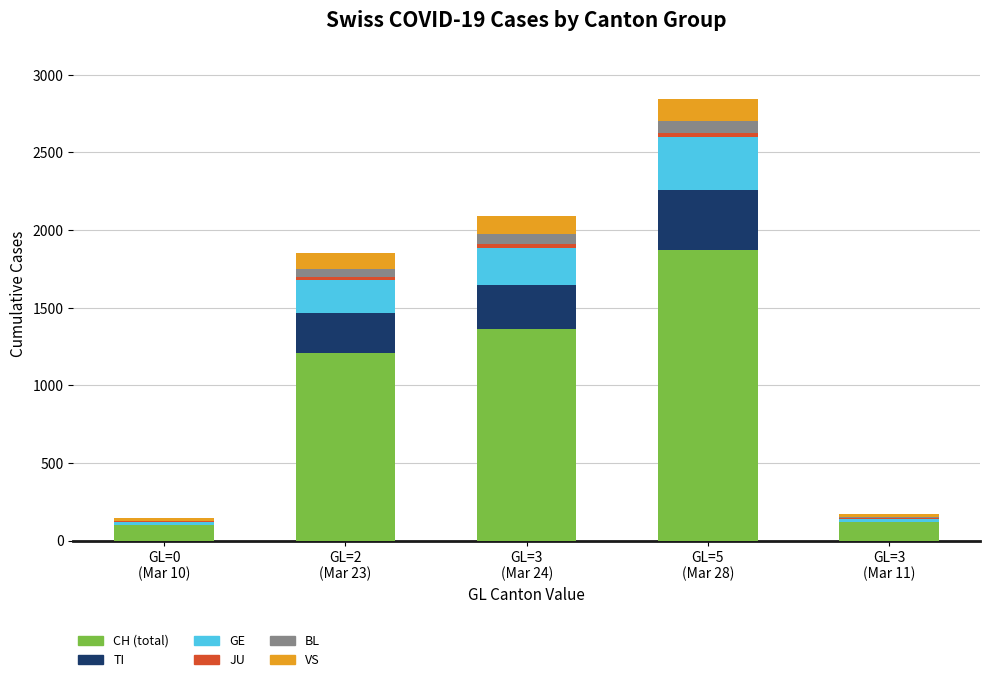

What is the maximum value for CH (total)?

1875